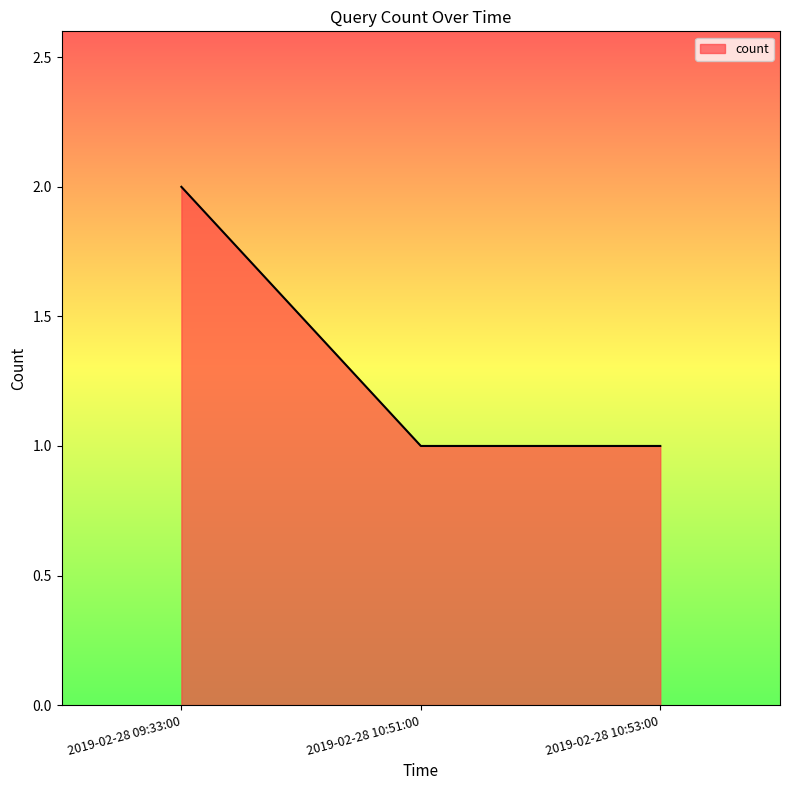

Reading right to left, list all the values displayed in this chart.

1	1	2